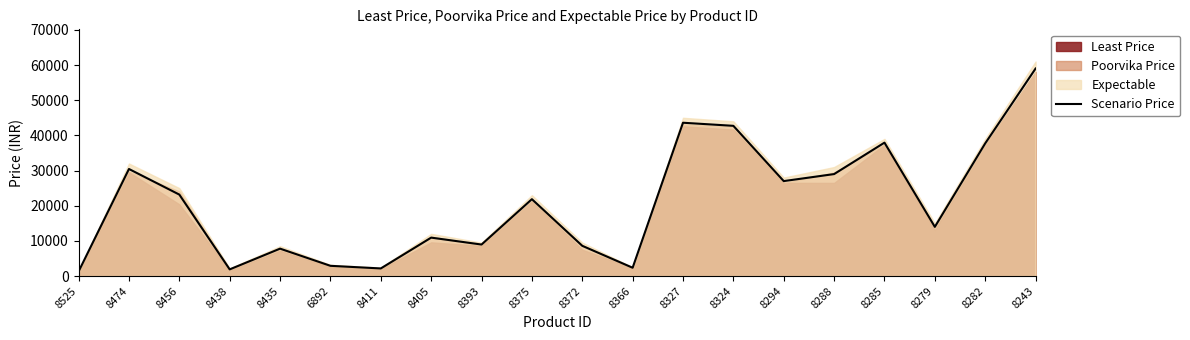

The chart shows a value of 8599.3 at 8372. True or false?

True